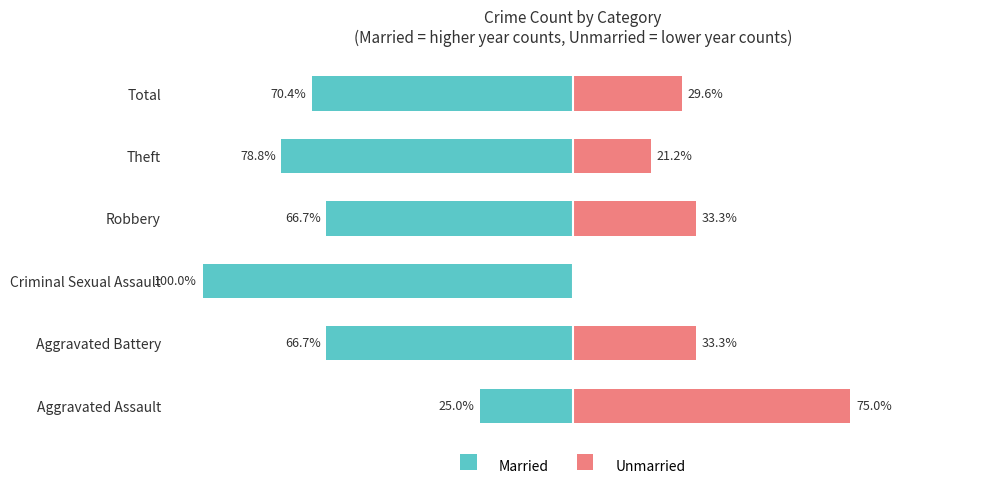

What is the smallest value displayed?

-100.0